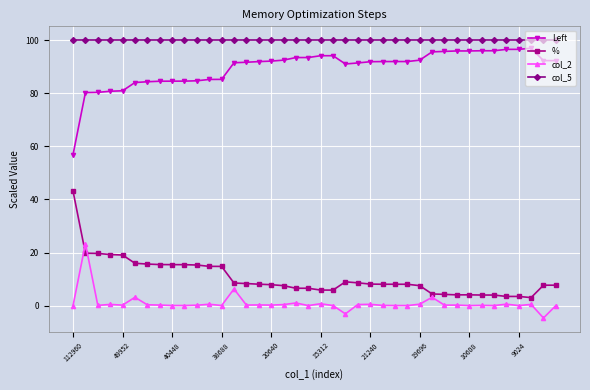

What is the value of the col_5 point at the 6th from the left?

100.0